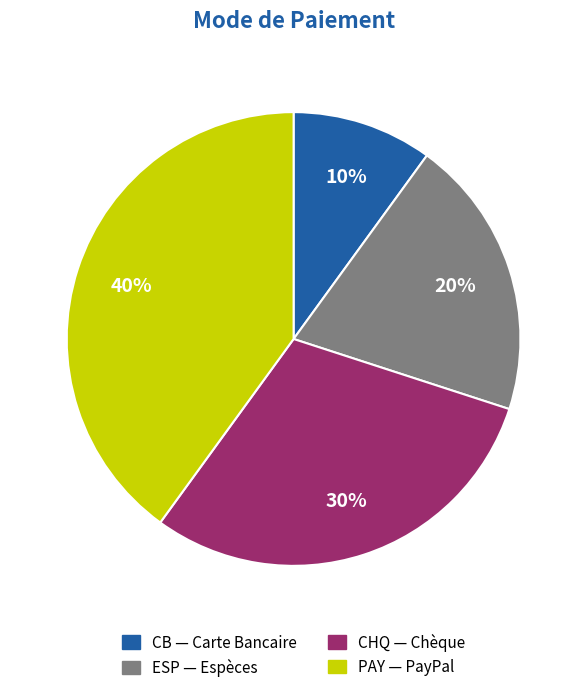

To the nearest percent, what is the difference between the largest and smallest slice percentages?

30%